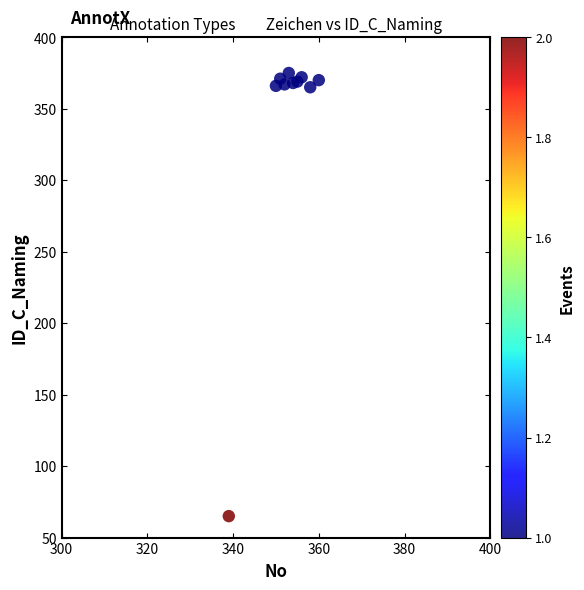

What is the range of Y values (max minus min)?

310